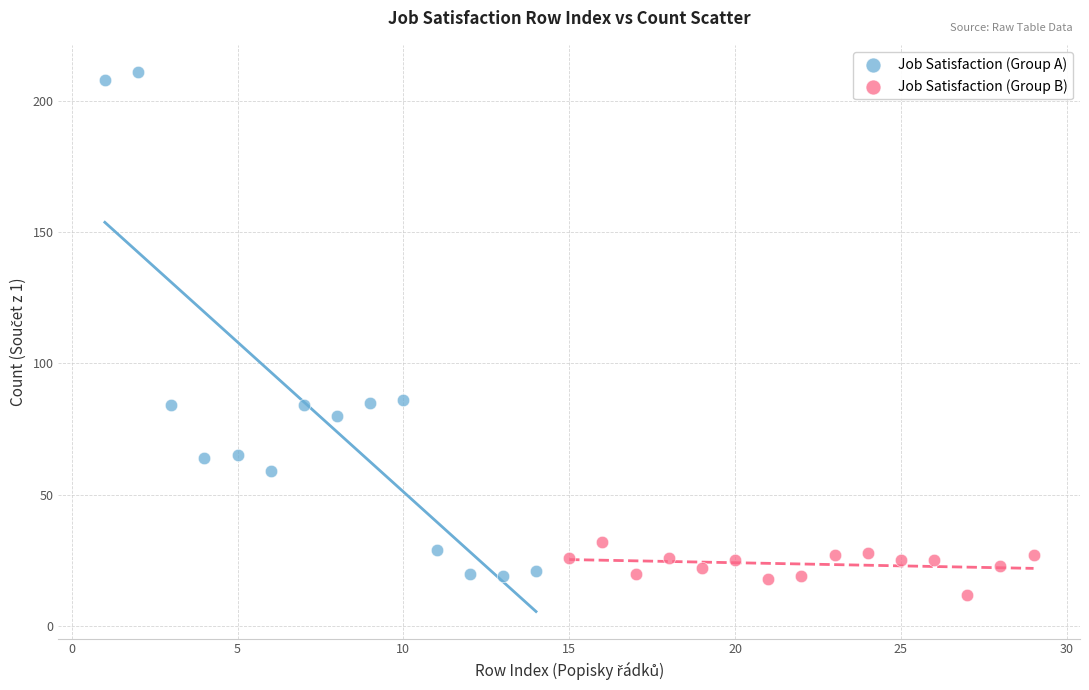

Which series contains the highest Y value?

Job Satisfaction (Group A)